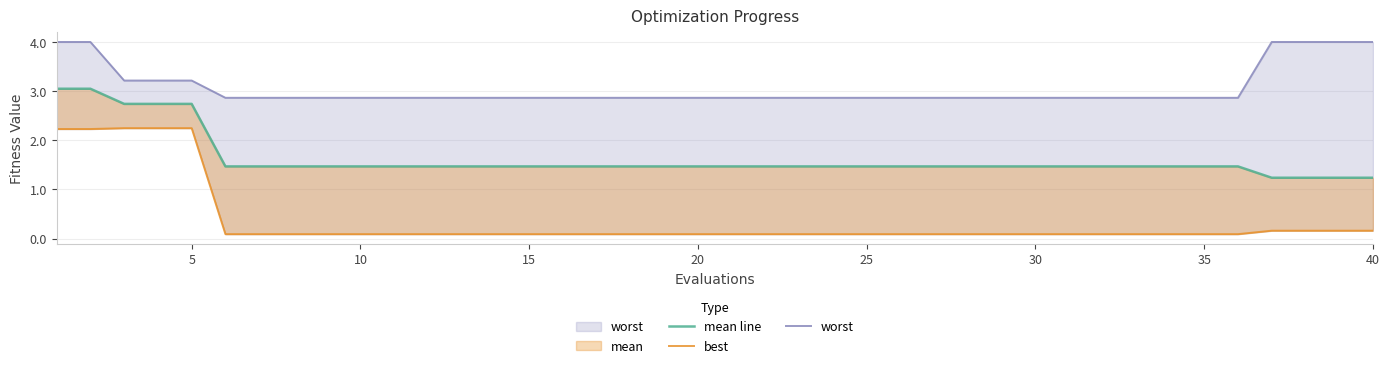

True or false: best and worst cross at least once.

False